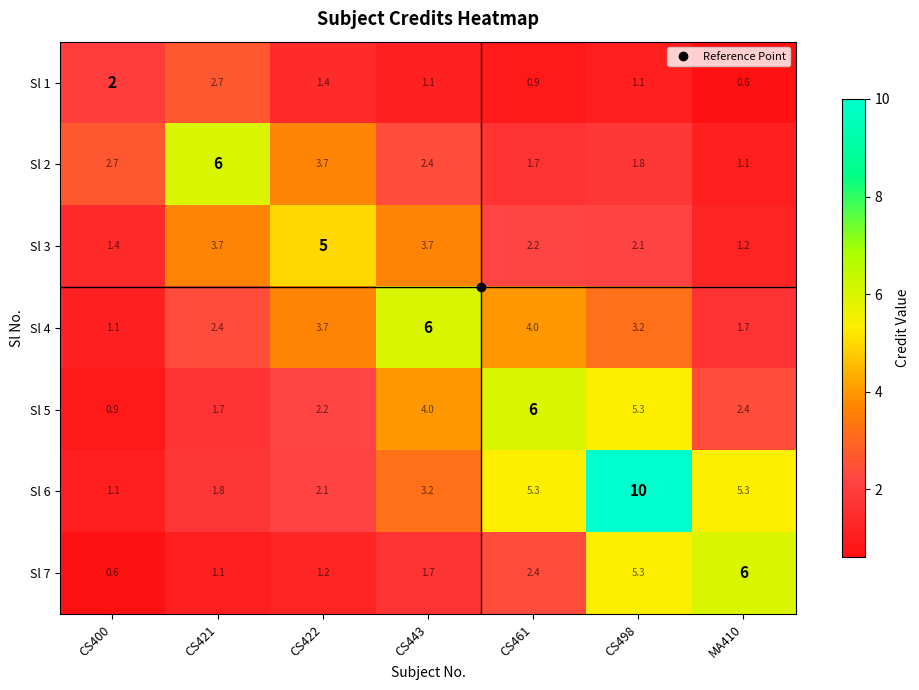

Between CS400 and CS461, which series saw the biggest shift?

Sl 5